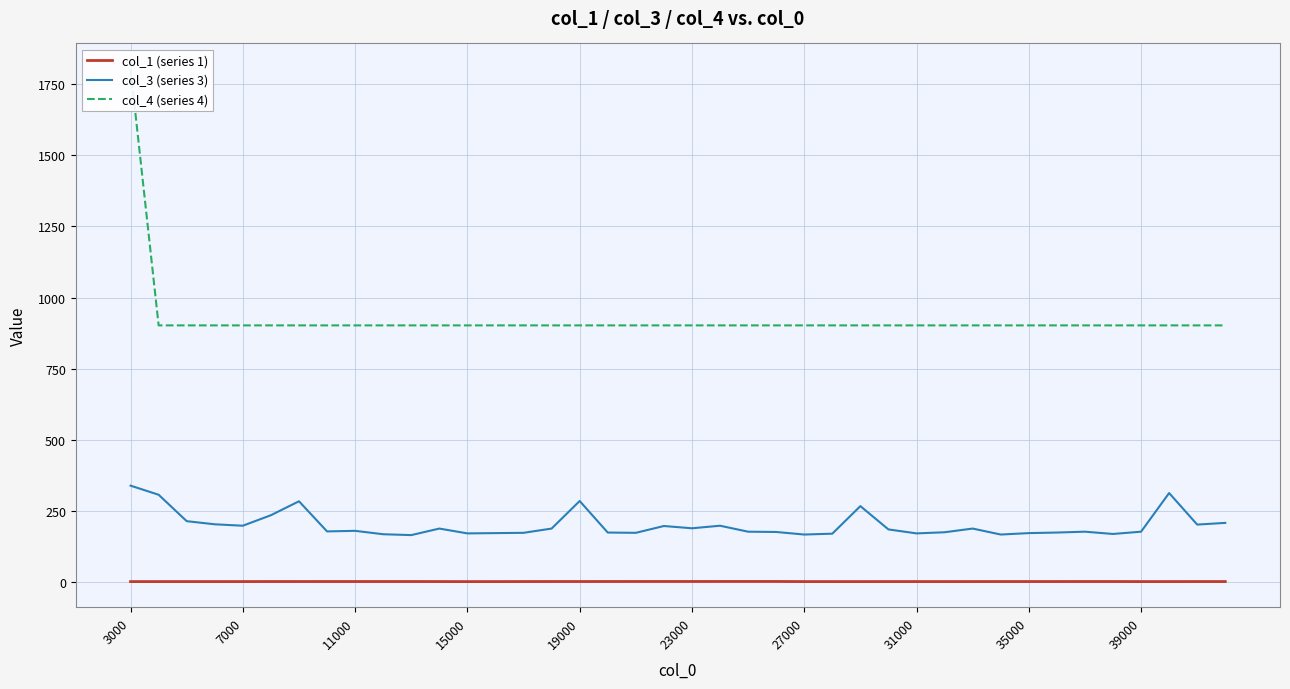

What is the approximate value of col_1 (series 1) at 19000?

0.7